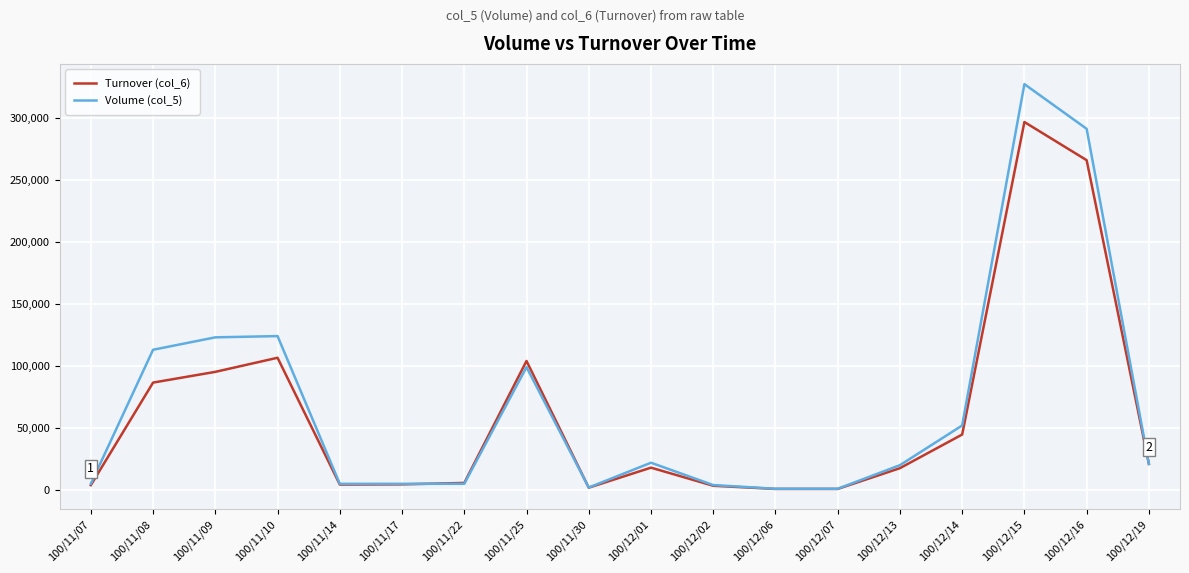

The value of Turnover (col_6) at 100/11/08 is 20077. True or false?

False